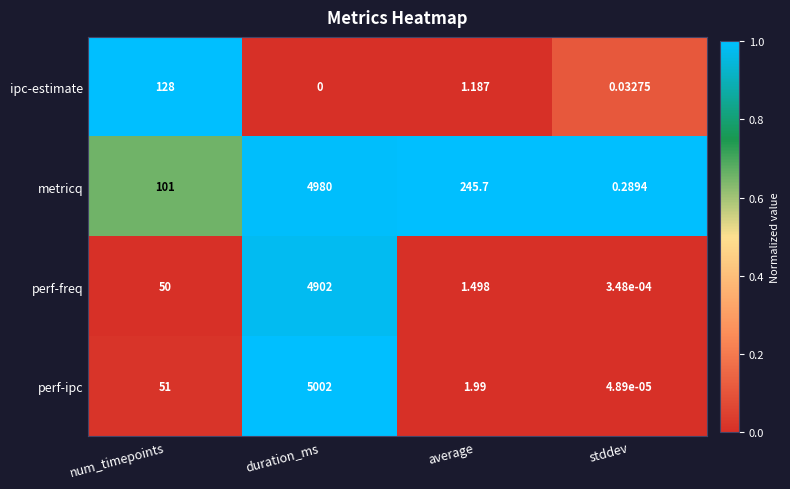

Count the number of categories in the chart.

4